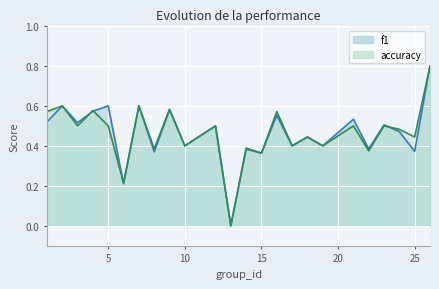

At which category does f1 reach its first local peak?

2